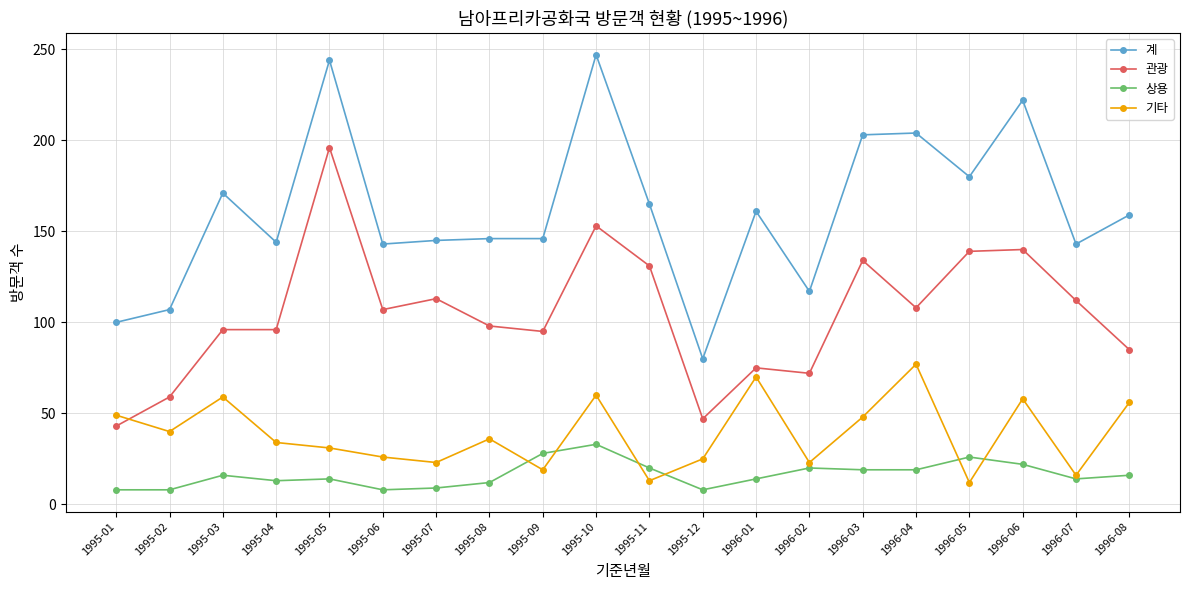

At which label does 기타 first exceed 36?

1995-01